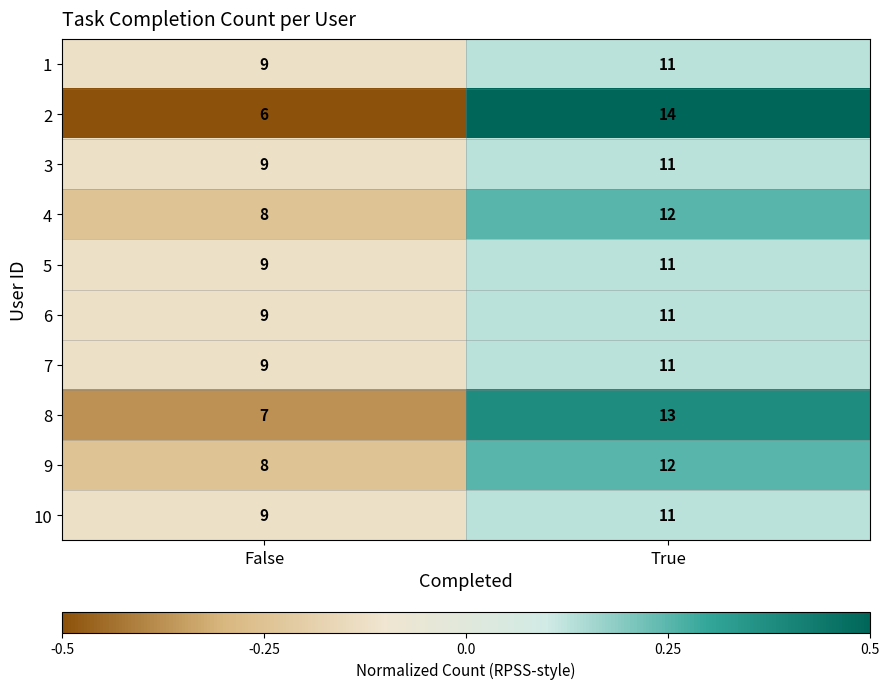

Is the value of 2 at True greater than the value of 6 at False?

Yes